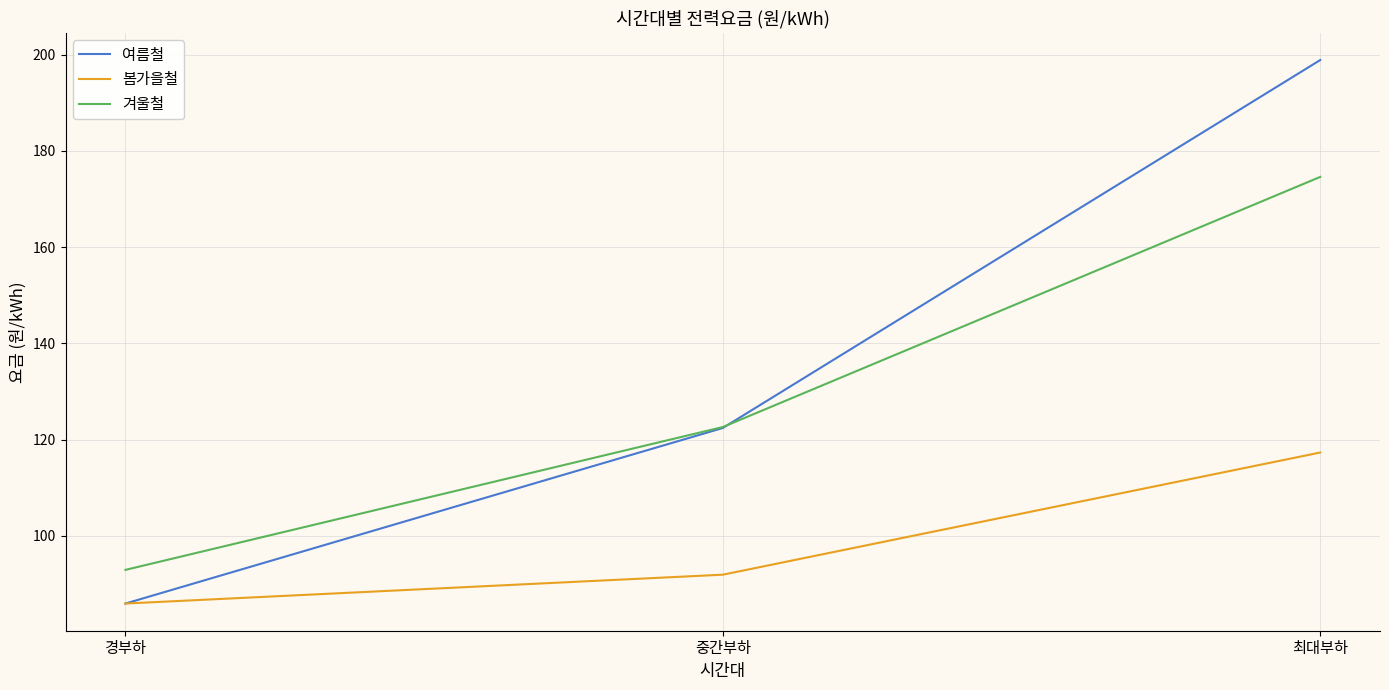

Which category has the lowest value in the 봄가을철 series?

경부하